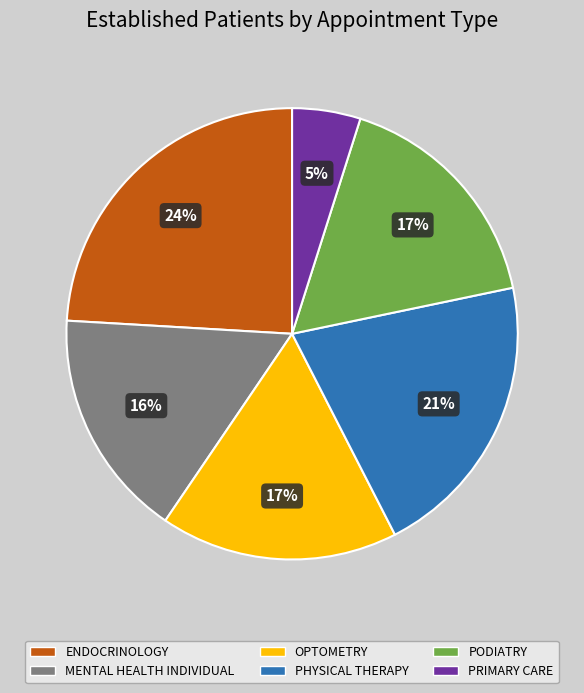

The OPTOMETRY slice represents 10% of the pie. True or false?

False